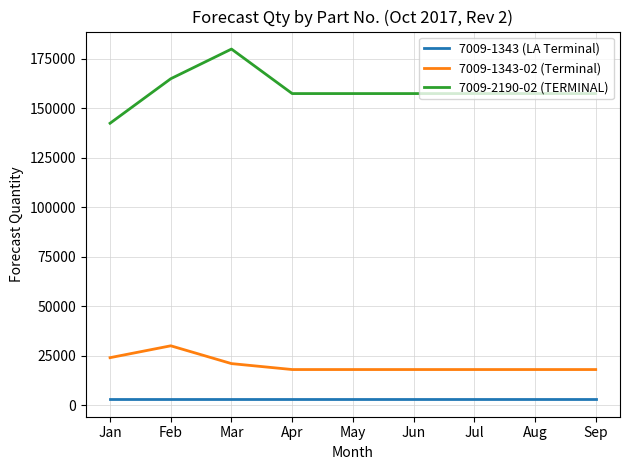

Reading left to right, list all the values displayed in this chart.

7009-1343 (LA Terminal): Jan=3000	Feb=3000	Mar=3000	Apr=3000	May=3000	Jun=3000	Jul=3000	Aug=3000	Sep=3000
7009-1343-02 (Terminal): Jan=24000	Feb=30000	Mar=21000	Apr=18000	May=18000	Jun=18000	Jul=18000	Aug=18000	Sep=18000
7009-2190-02 (TERMINAL): Jan=142500	Feb=165000	Mar=180000	Apr=157500	May=157500	Jun=157500	Jul=157500	Aug=157500	Sep=157500